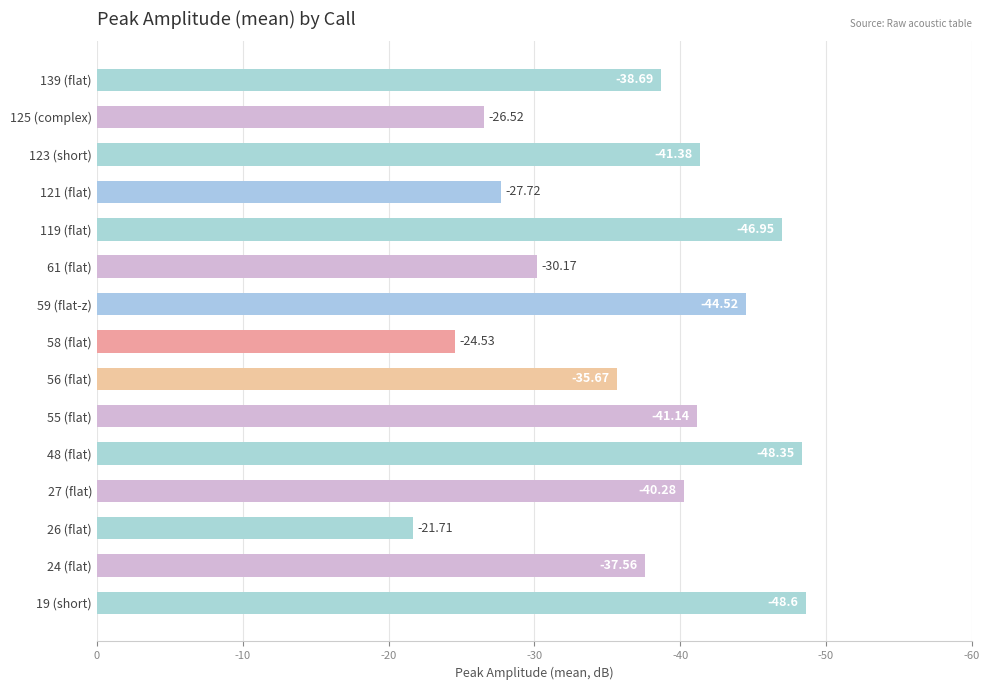

Are the bars horizontal?

Yes